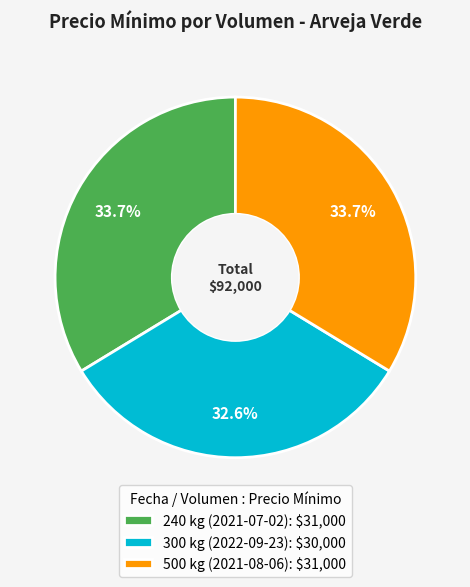

How many slices are in this pie chart?

3